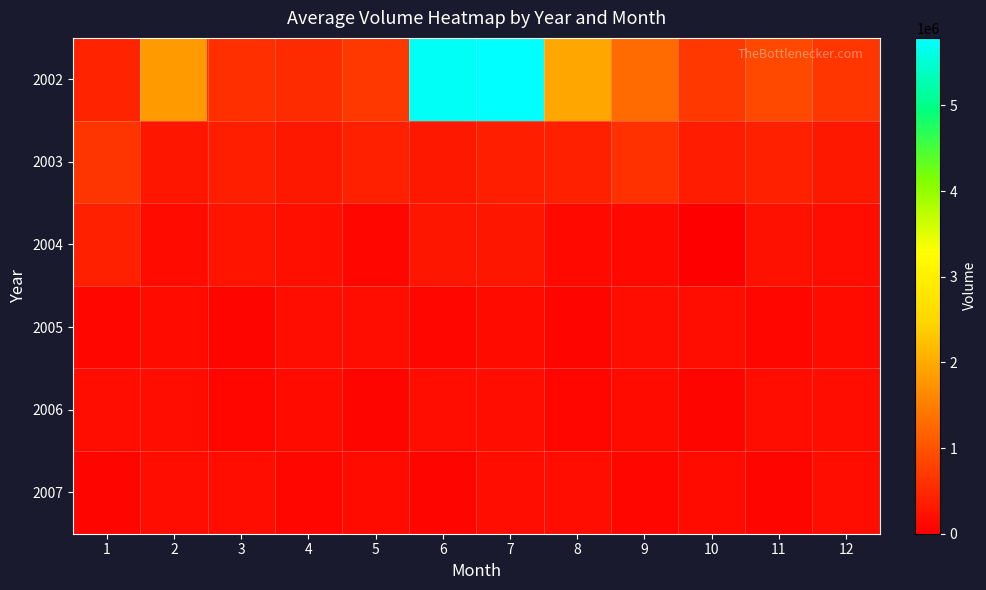

At which category is the sum across all series the highest?

7